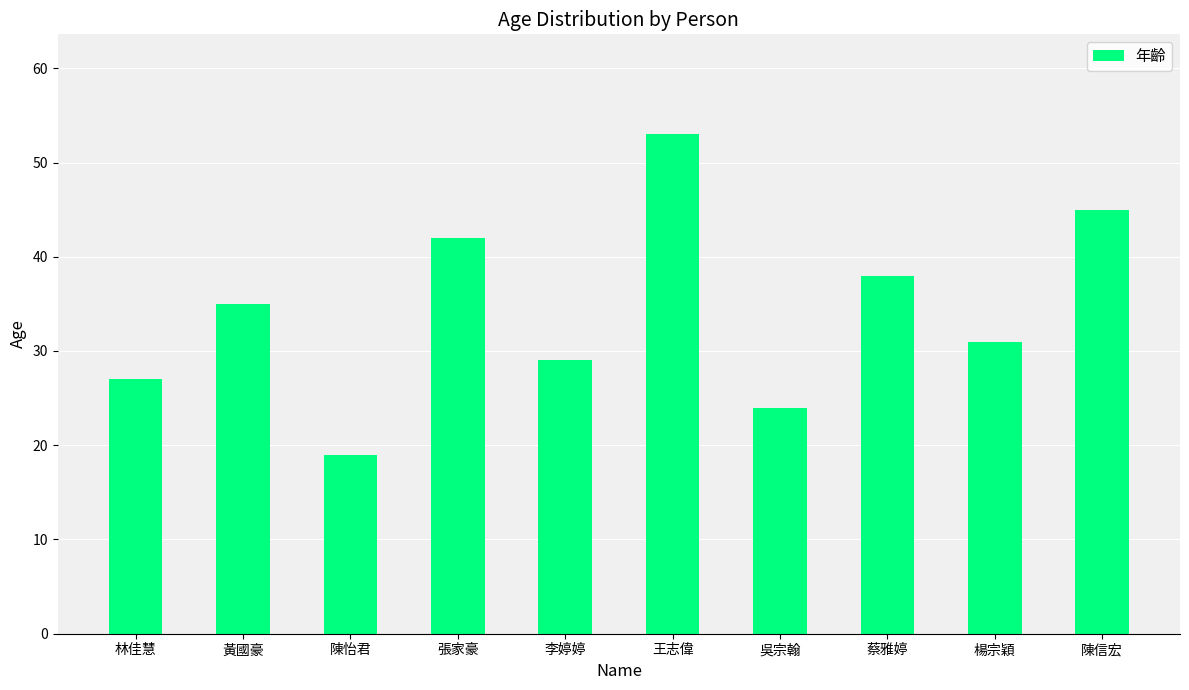

Between 黃國豪 and 楊宗穎, which is larger?

黃國豪